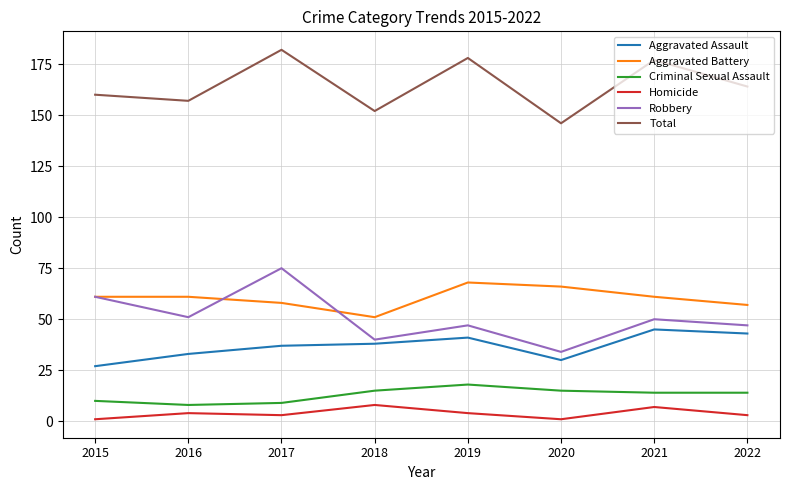

At which label does Robbery reach its minimum?

2020